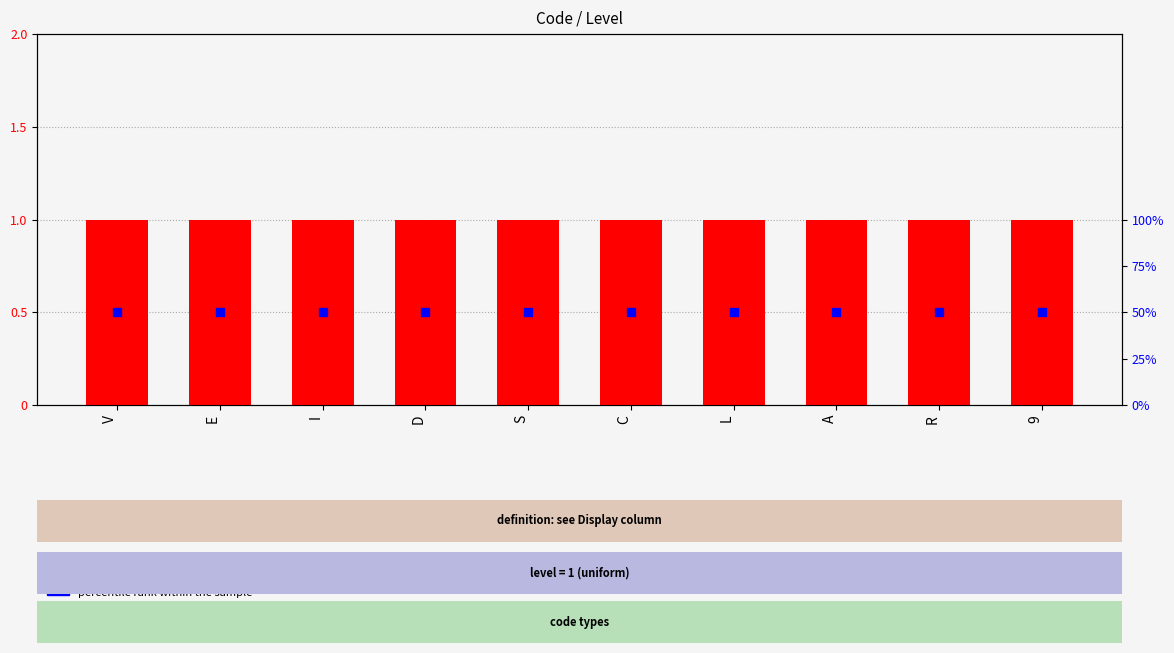

Which series contains the lowest Y value?

Level (transformed count)